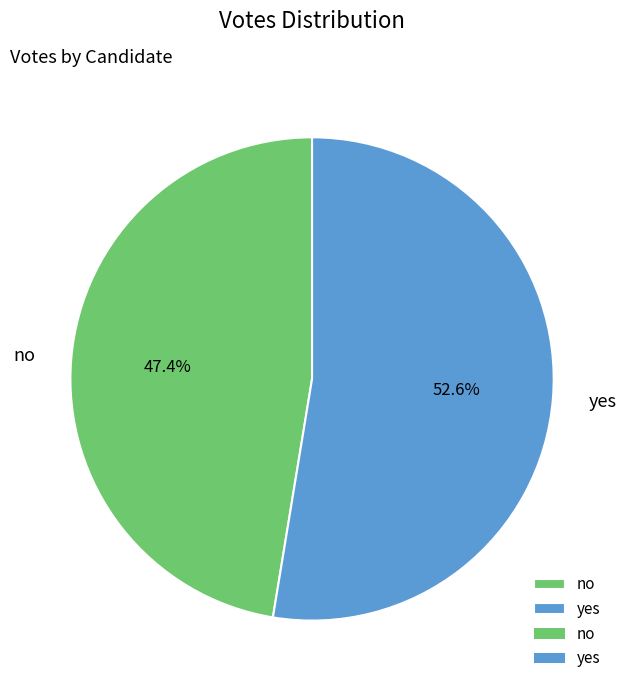

To the nearest percent, what is the difference between the largest and smallest slice percentages?

5%